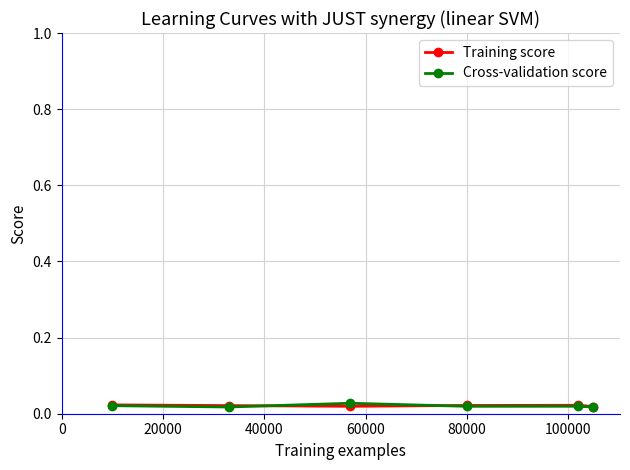

Count the Cross-validation score values in the range 0 to 1.

6